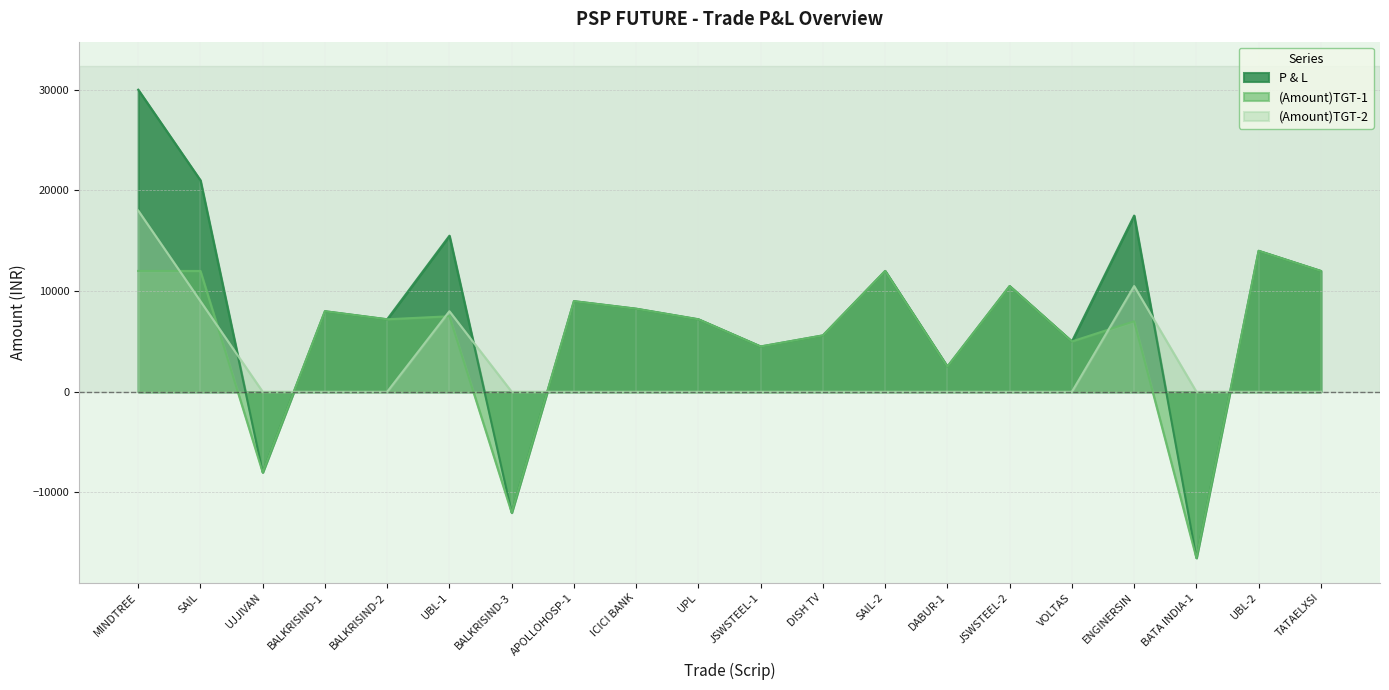

What is the label of the 19th point from the left?

UBL-2